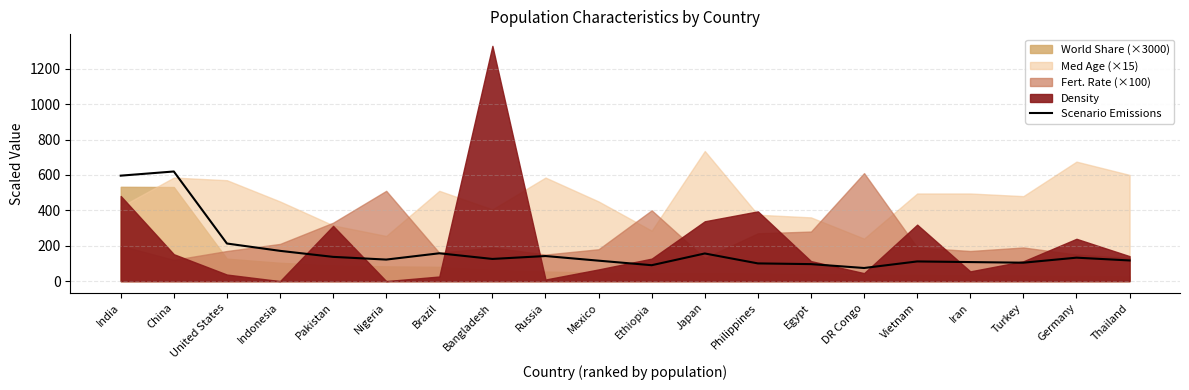

How many data points are less than 125?

10